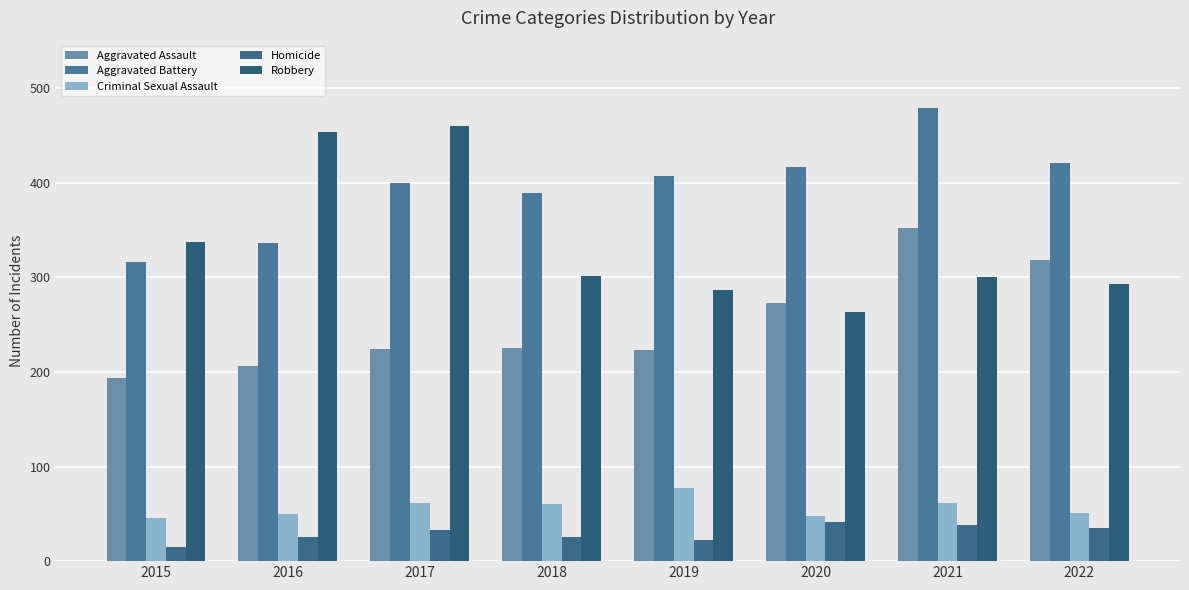

At 2015, list the series in order from smallest to largest.

Homicide, Criminal Sexual Assault, Aggravated Assault, Aggravated Battery, Robbery